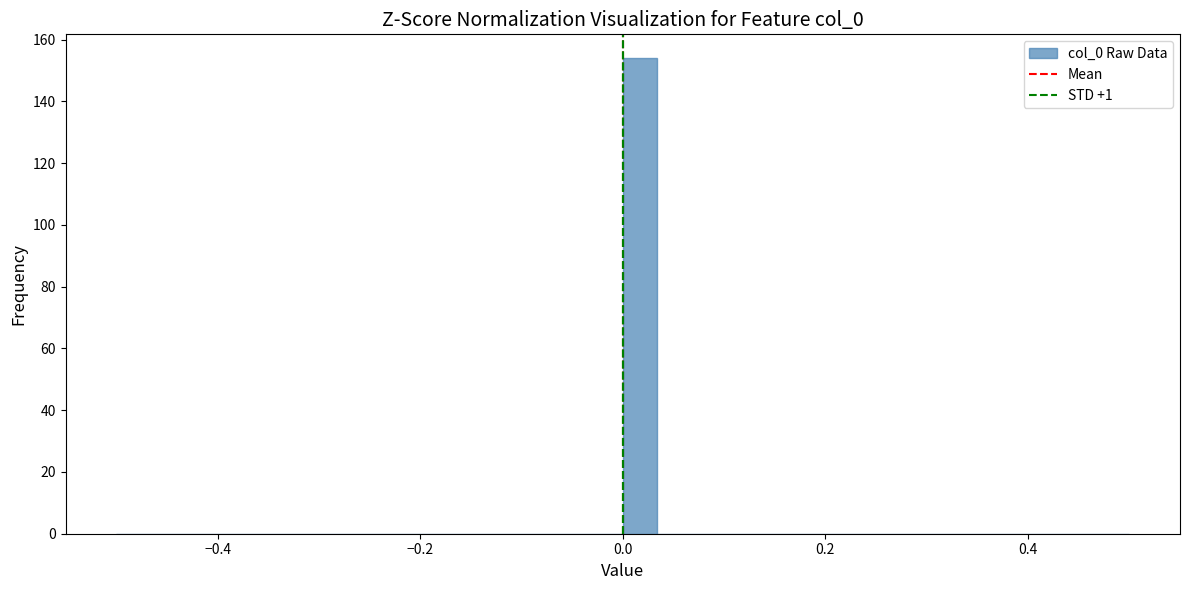

Read against the x-axis, roughly where is the centre of the tallest bar?

0.02